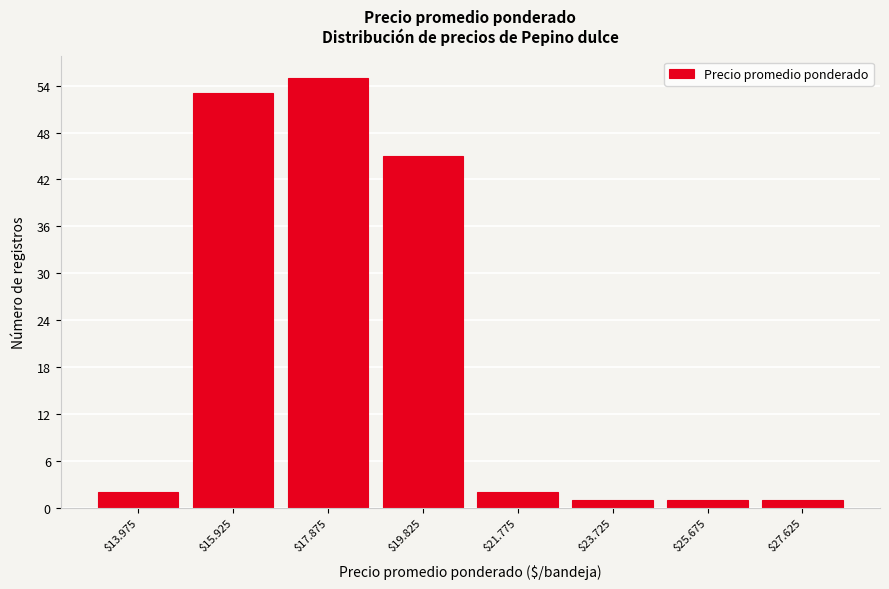

Reading left to right, transcribe all the data shown in this chart.

2	53	55	45	2	1	1	1